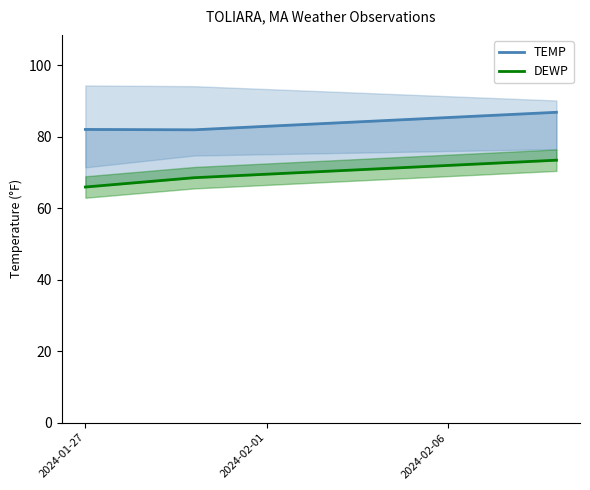

True or false: TEMP has a value of 55.5 at 2024-01-27.

False